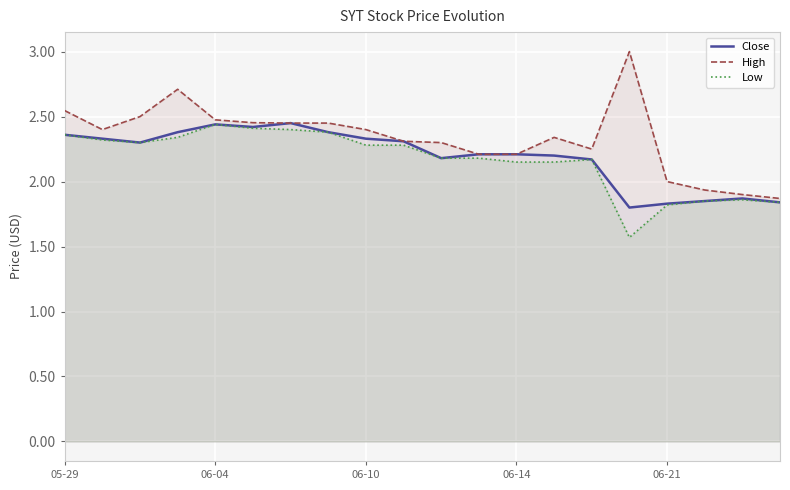

Which series has the largest total across all categories?

High